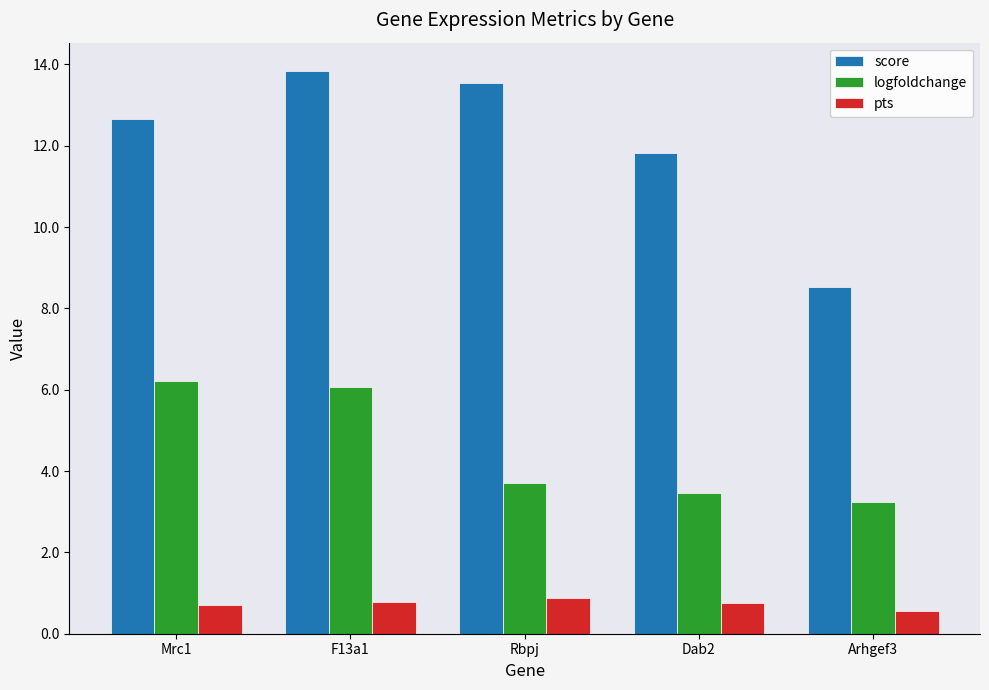

Are the bars horizontal?

No